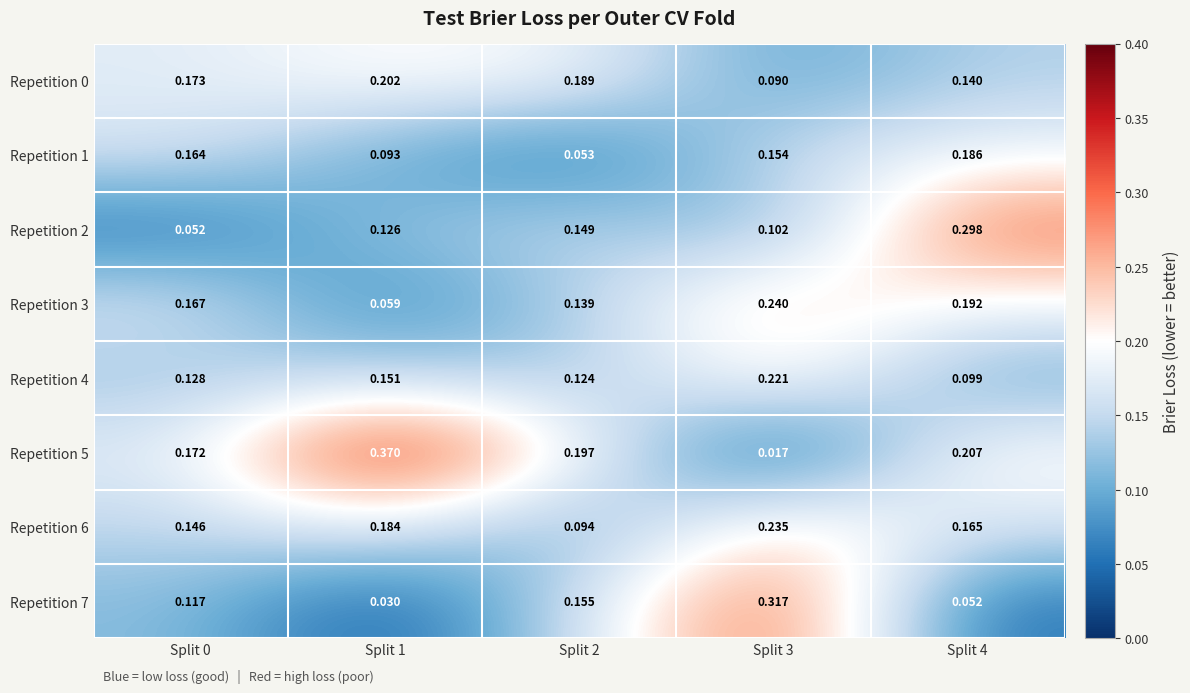

Reading right to left, extract all data points from this chart.

Repetition 0: Split 4=0.1	Split 3=0.1	Split 2=0.2	Split 1=0.2	Split 0=0.2
Repetition 1: Split 4=0.2	Split 3=0.2	Split 2=0.1	Split 1=0.1	Split 0=0.2
Repetition 2: Split 4=0.3	Split 3=0.1	Split 2=0.1	Split 1=0.1	Split 0=0.1
Repetition 3: Split 4=0.2	Split 3=0.2	Split 2=0.1	Split 1=0.1	Split 0=0.2
Repetition 4: Split 4=0.1	Split 3=0.2	Split 2=0.1	Split 1=0.2	Split 0=0.1
Repetition 5: Split 4=0.2	Split 3=0.0	Split 2=0.2	Split 1=0.4	Split 0=0.2
Repetition 6: Split 4=0.2	Split 3=0.2	Split 2=0.1	Split 1=0.2	Split 0=0.1
Repetition 7: Split 4=0.1	Split 3=0.3	Split 2=0.2	Split 1=0.0	Split 0=0.1